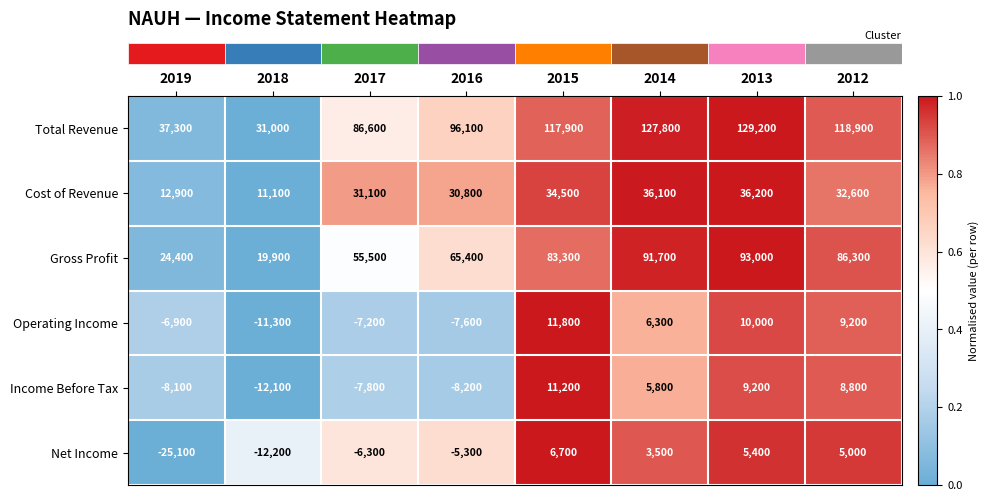

Between 2016 and 2015, which series saw the biggest shift?

Total Revenue